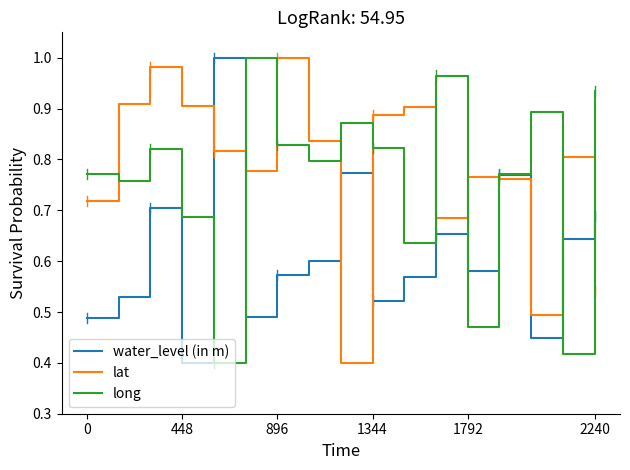

How many intersections are there between lat and water_level (in m)?

7